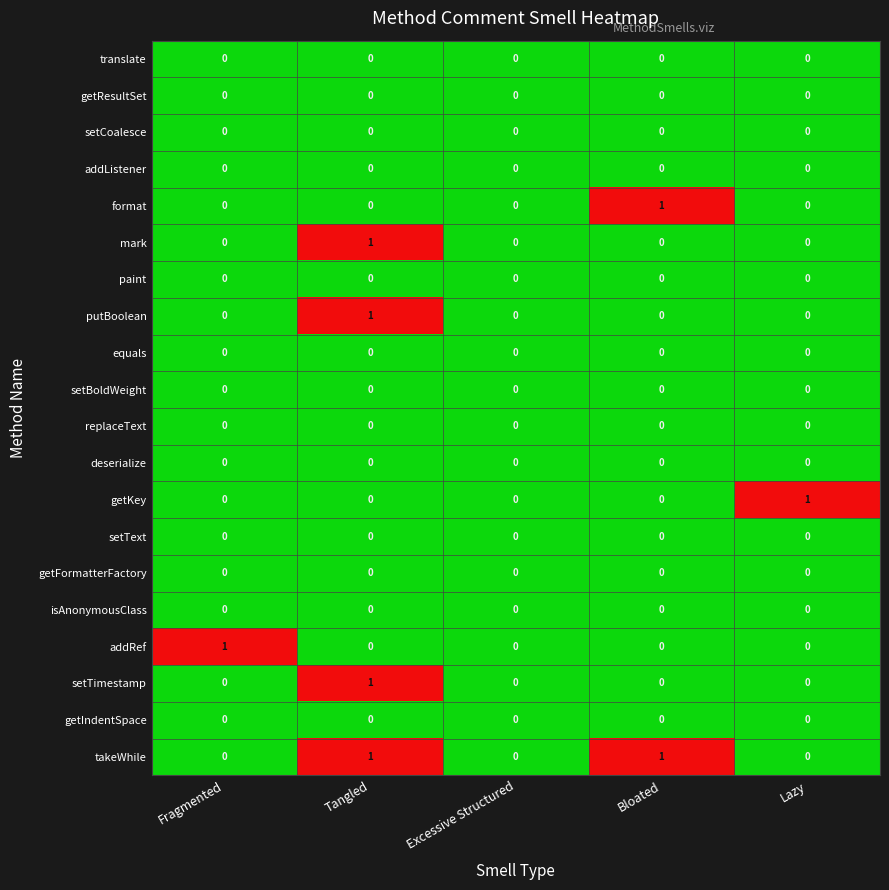

Is the value of putBoolean at Tangled greater than the value of replaceText at Lazy?

Yes